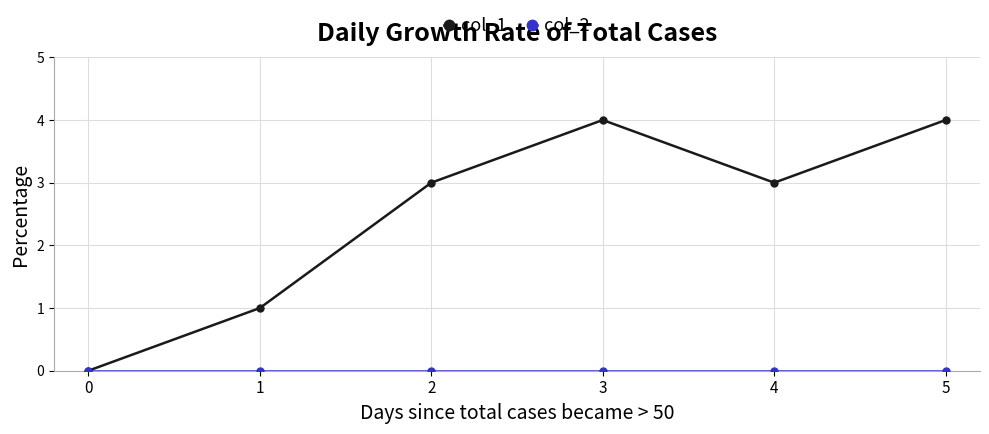

What is the greatest value displayed?

4